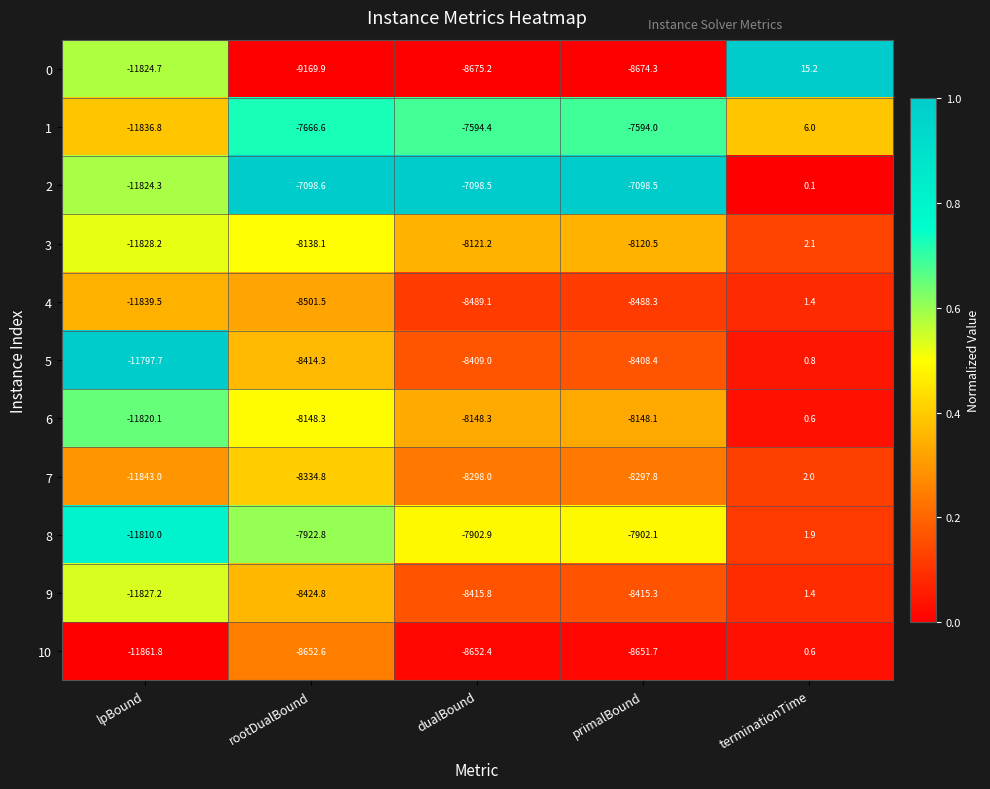

What is the sum of the 5 values at dualBound and terminationTime?

-8408.2